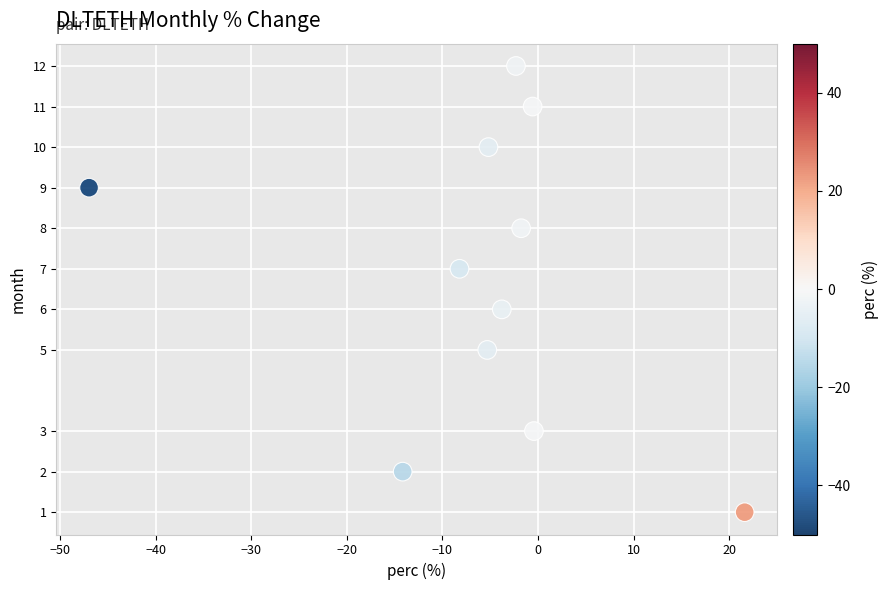

What is the range of Y values (max minus min)?

11